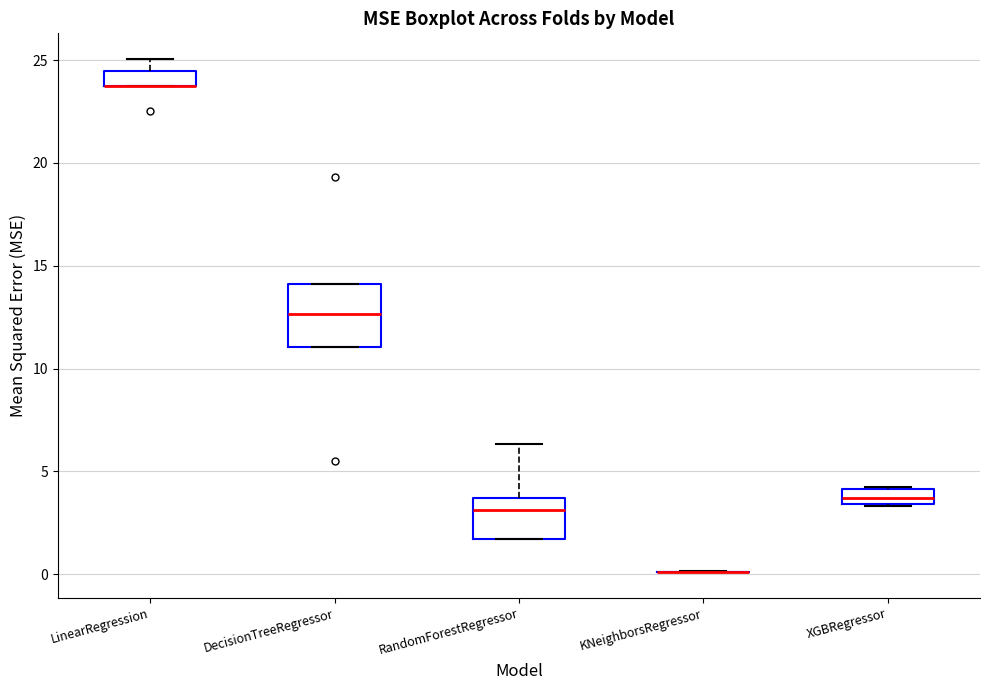

Where is the lower edge of the box for LinearRegression on the y-axis? The values are not printed on the chart, so give them approximately, as read against the axis.

23.5